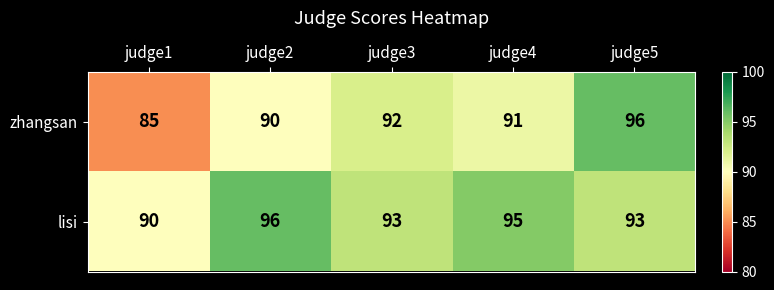

Reading left to right, what are all the values shown in this chart?

zhangsan: judge1=85	judge2=90	judge3=92	judge4=91	judge5=96
lisi: judge1=90	judge2=96	judge3=93	judge4=95	judge5=93